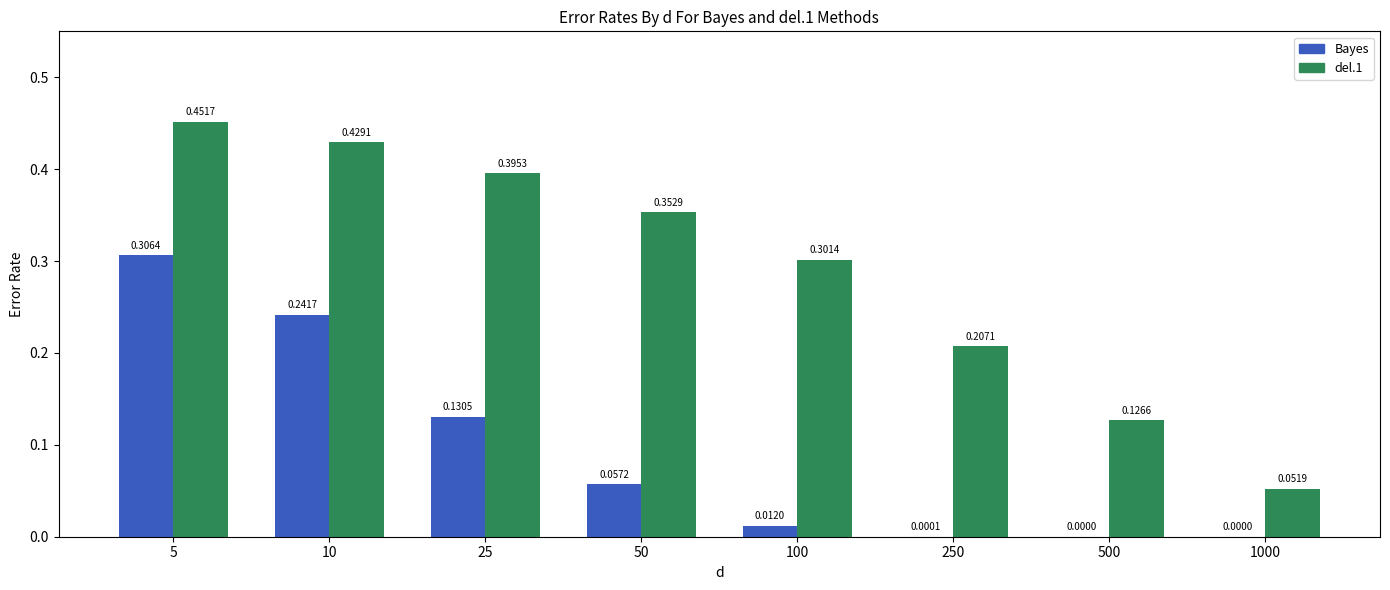

What is the sum of all Bayes values?

0.7